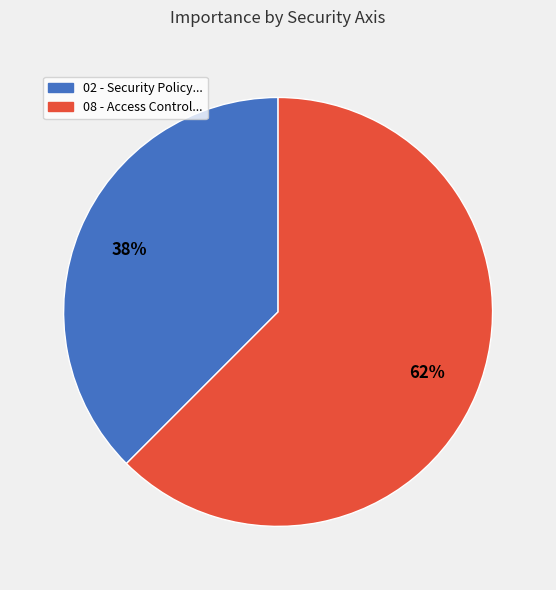

Between 02 - Security Policy... and 08 - Access Control..., which is larger?

08 - Access Control...